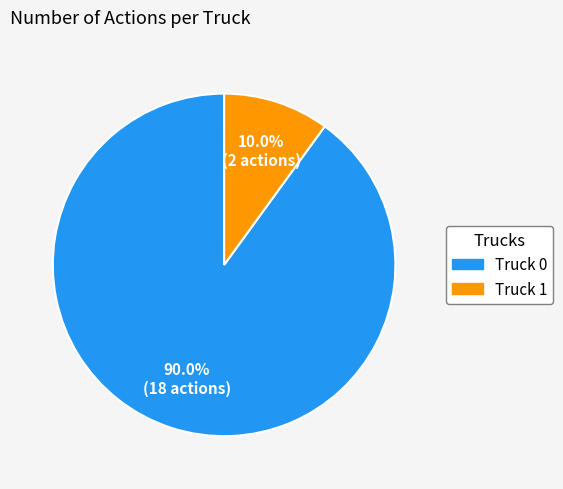

Rank the categories by value from highest to lowest.

Truck 0, Truck 1